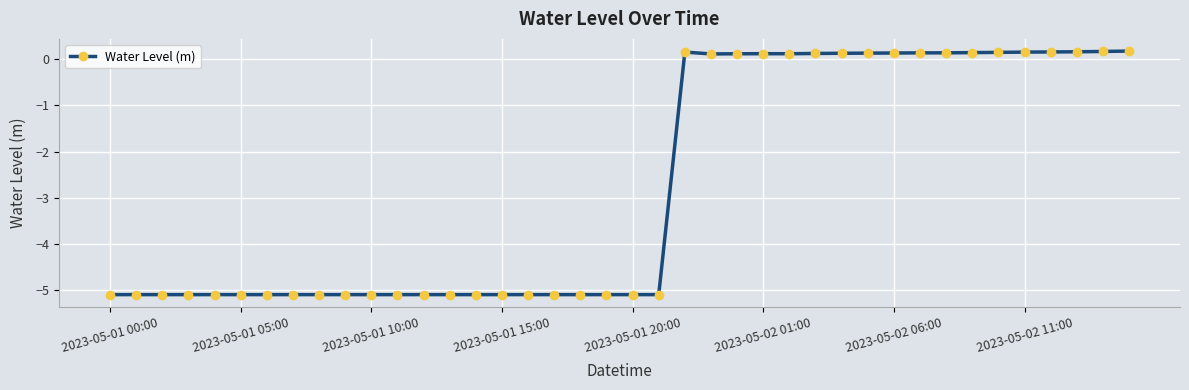

What is the smallest value displayed?

-5.1